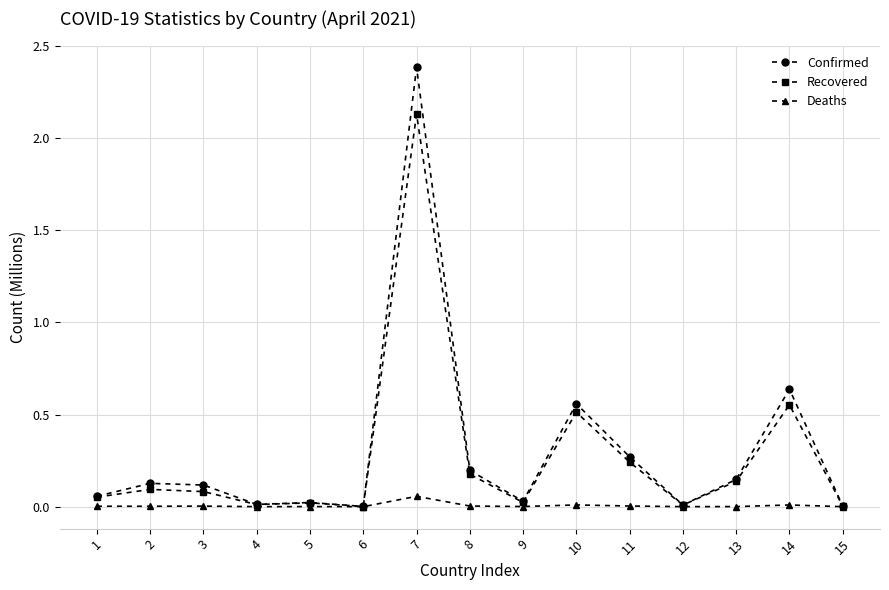

Is the value of Recovered at 11 greater than the value of Deaths at 3?

Yes